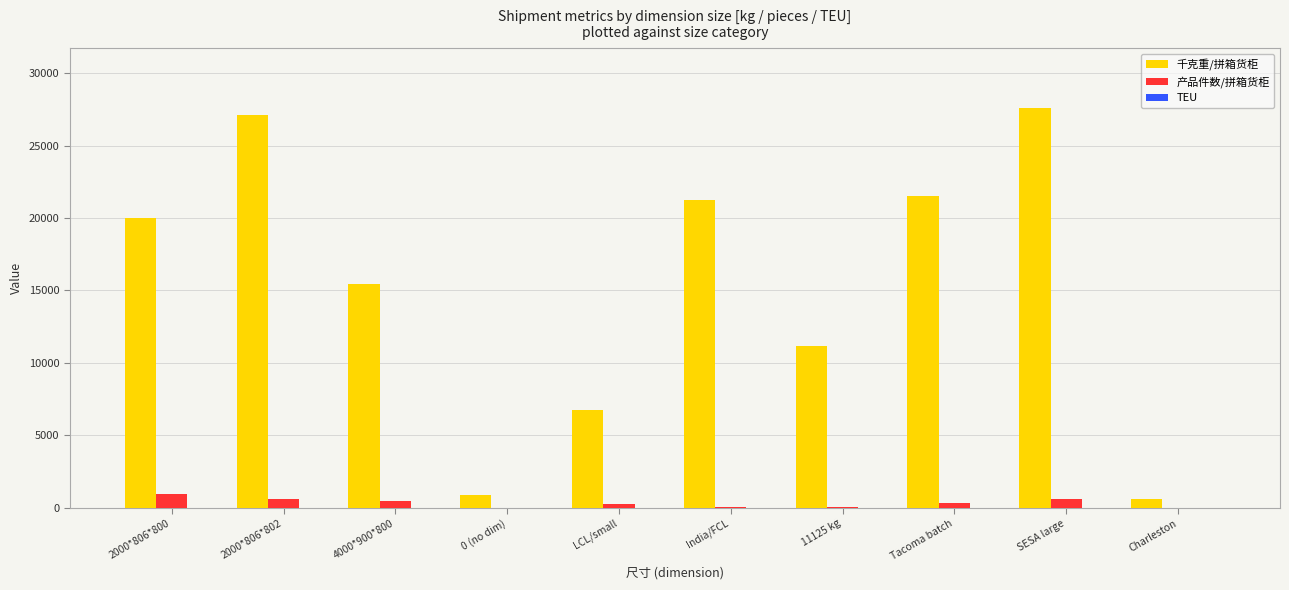

Which series changed the most between 0 (no dim) and LCL/small?

千克重/拼箱货柜